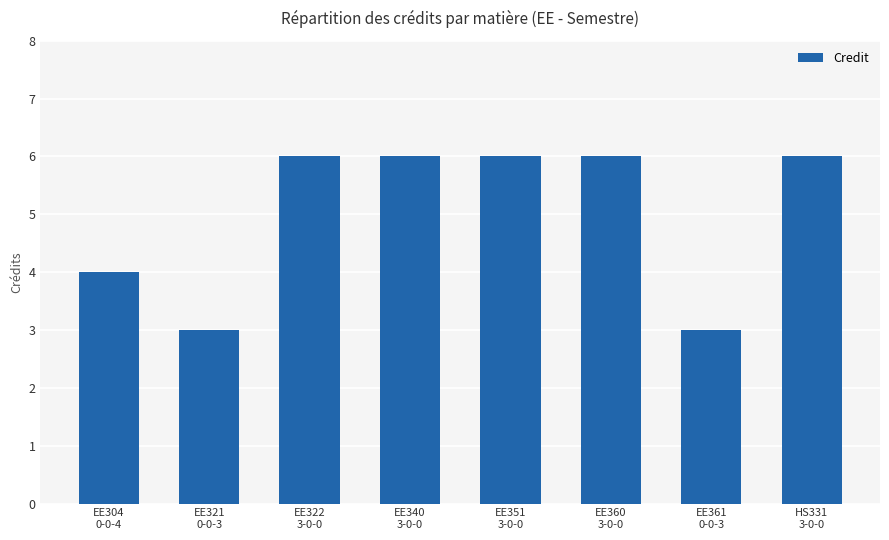

How many values are below 6?

3